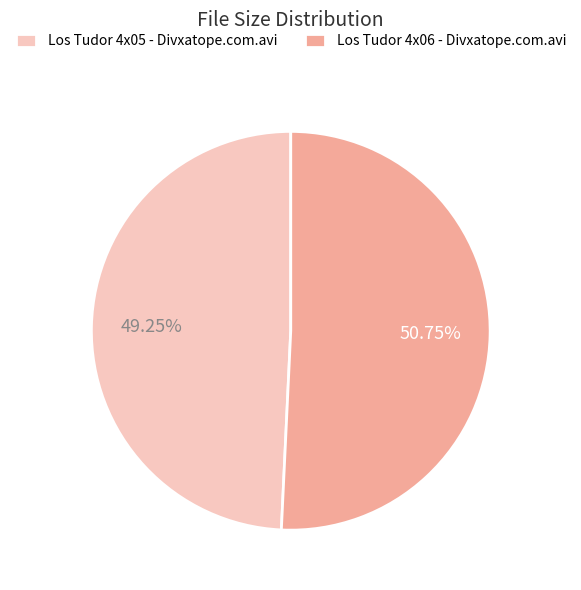

Rank the categories by value from highest to lowest.

Los Tudor 4x06 - Divxatope.com.avi, Los Tudor 4x05 - Divxatope.com.avi